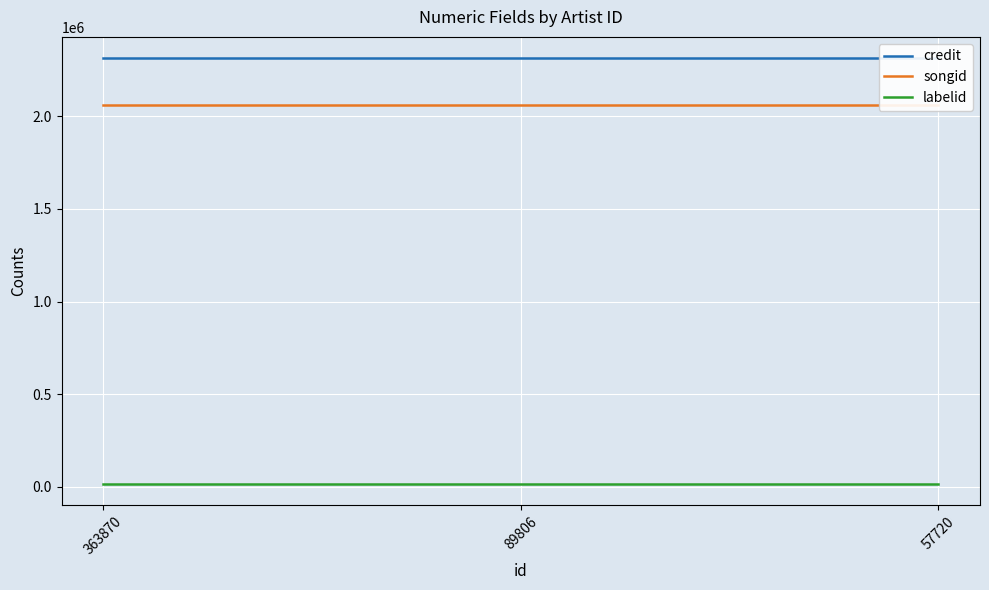

How many lines are shown in the chart?

3